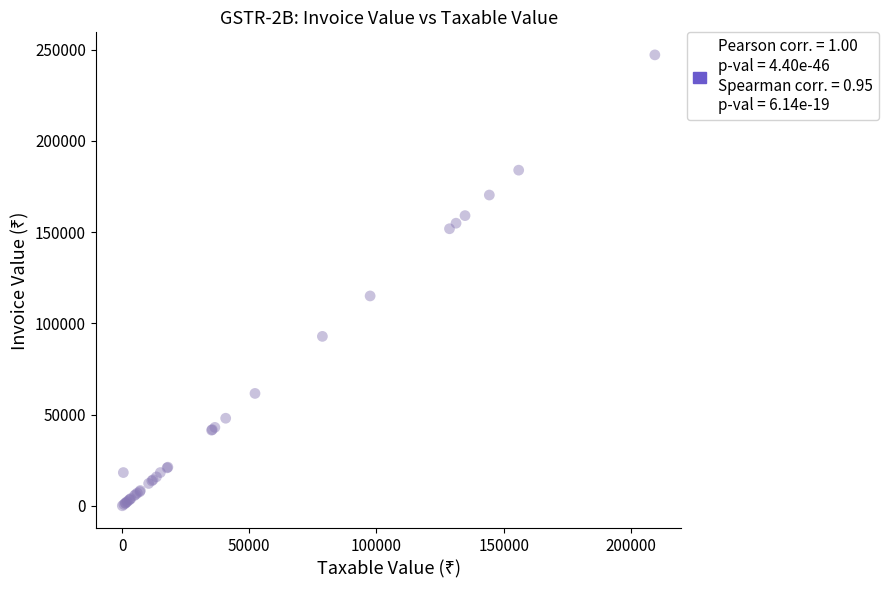

What Y value in the scatter plot is closest to 123617?

115050.0